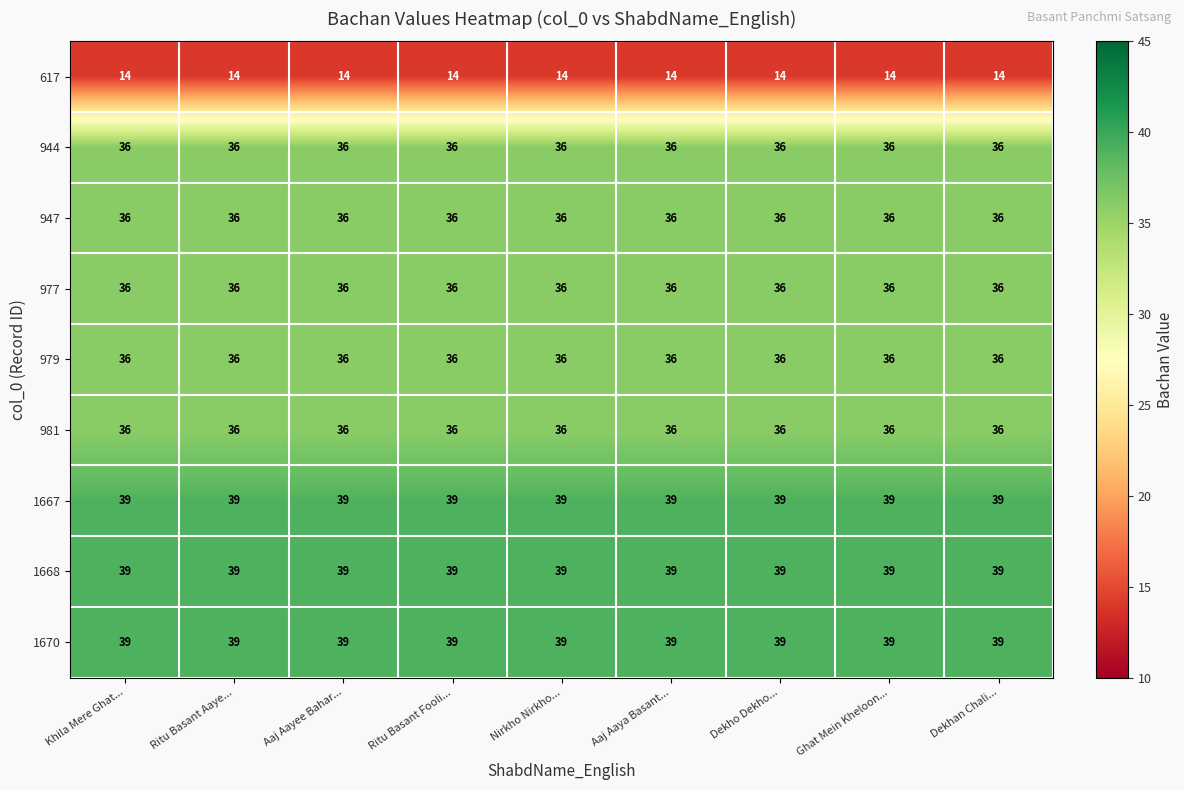

What is the average value of the 1668 series?

39